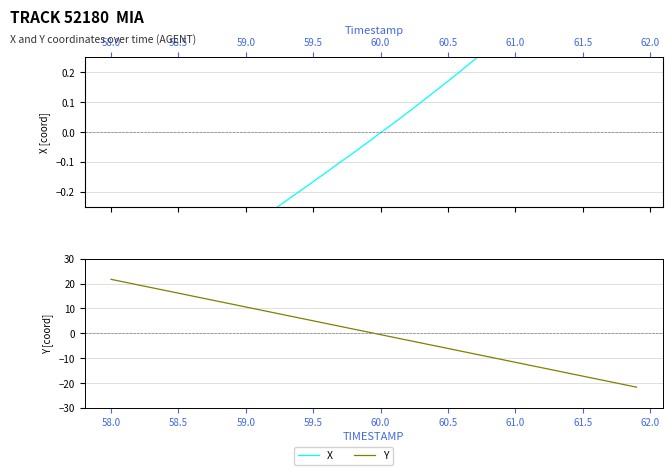

At how many categories does at least one series exceed 1?

19